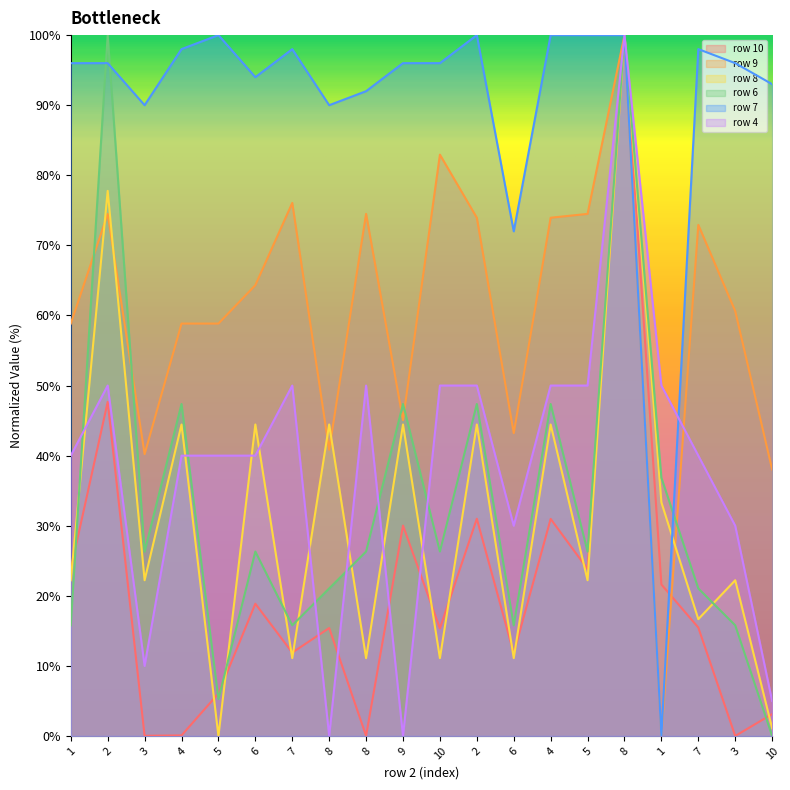

The row 8 series shows 14.8 at 8. True or false?

False